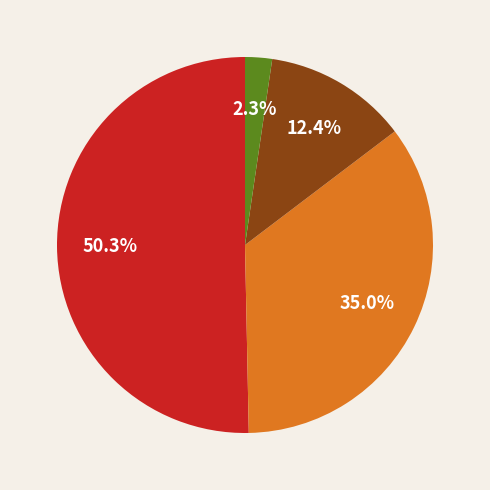

Does any single category account for the majority?

Yes